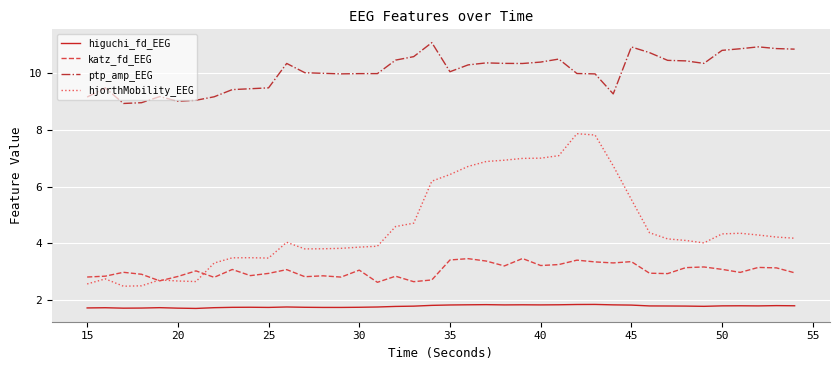

Which series has the largest total across all categories?

ptp_amp_EEG